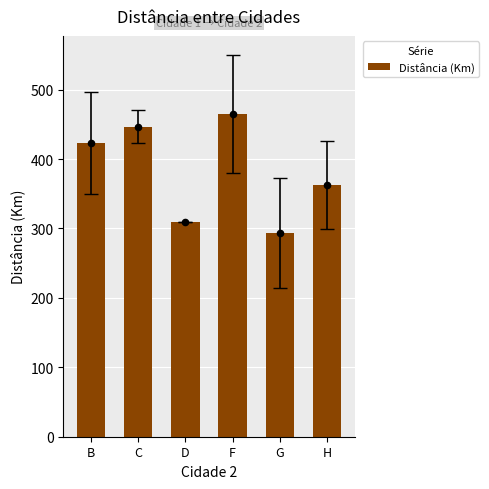

Which has a higher value, D or G?

D